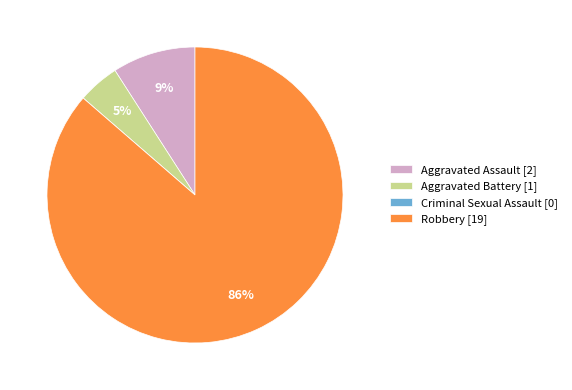

Does Robbery [19] account for over 50% of the chart?

Yes